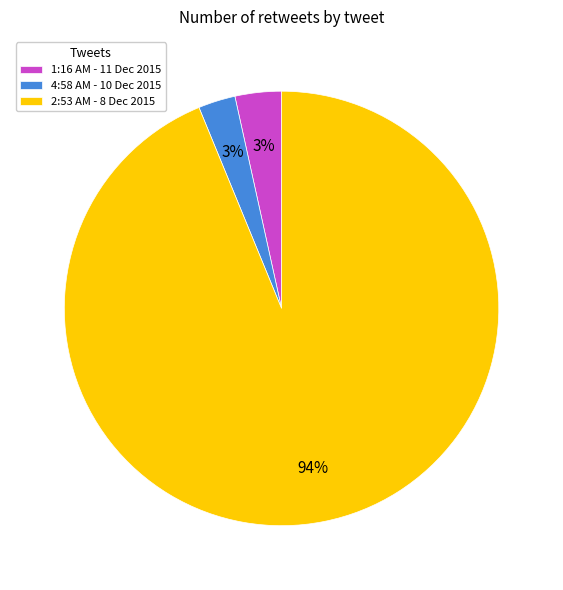

To the nearest percent, what portion does 2:53 AM - 8 Dec 2015 represent?

94%